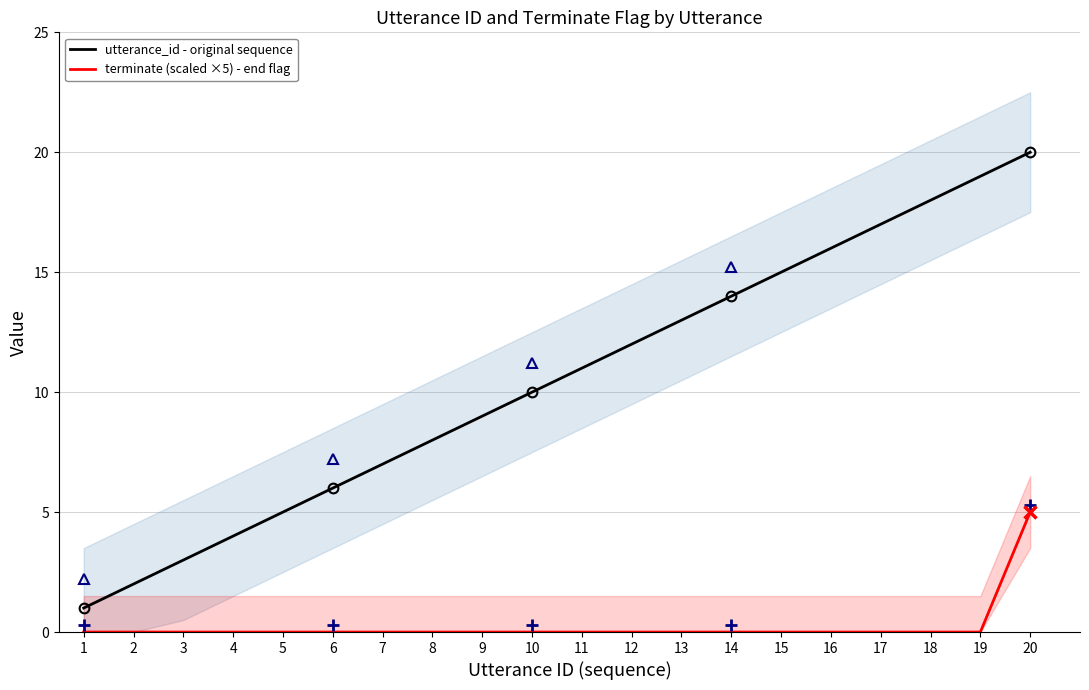

True or false: utterance_id - original sequence has more than 1 points higher than both neighbors.

False